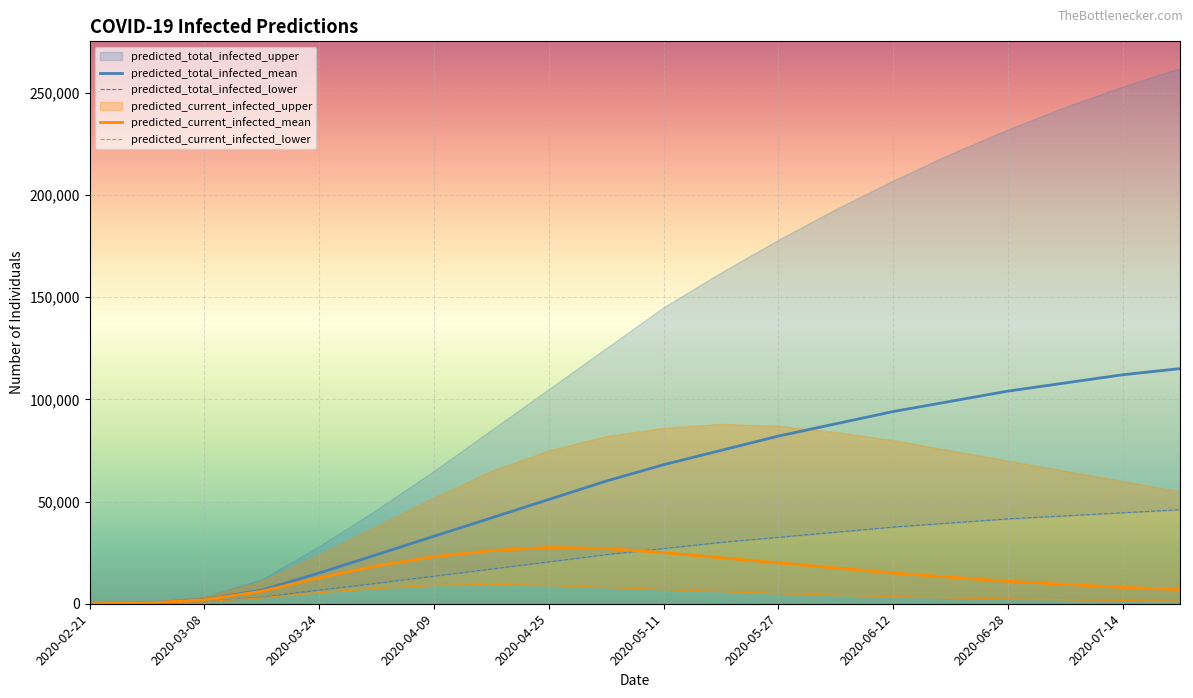

What position from the right is 11?

9